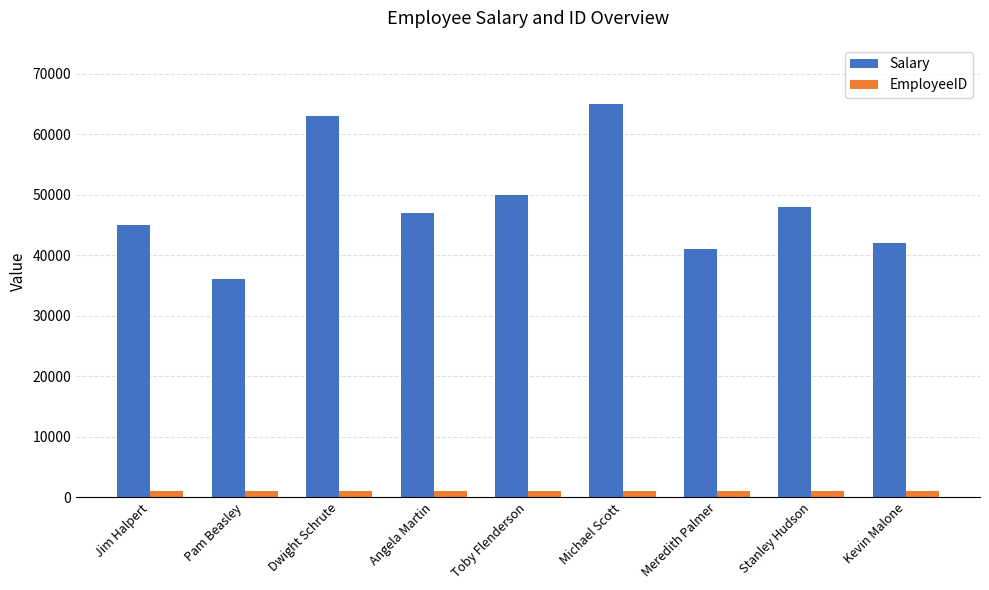

How many data points in EmployeeID are less than 1005?

4